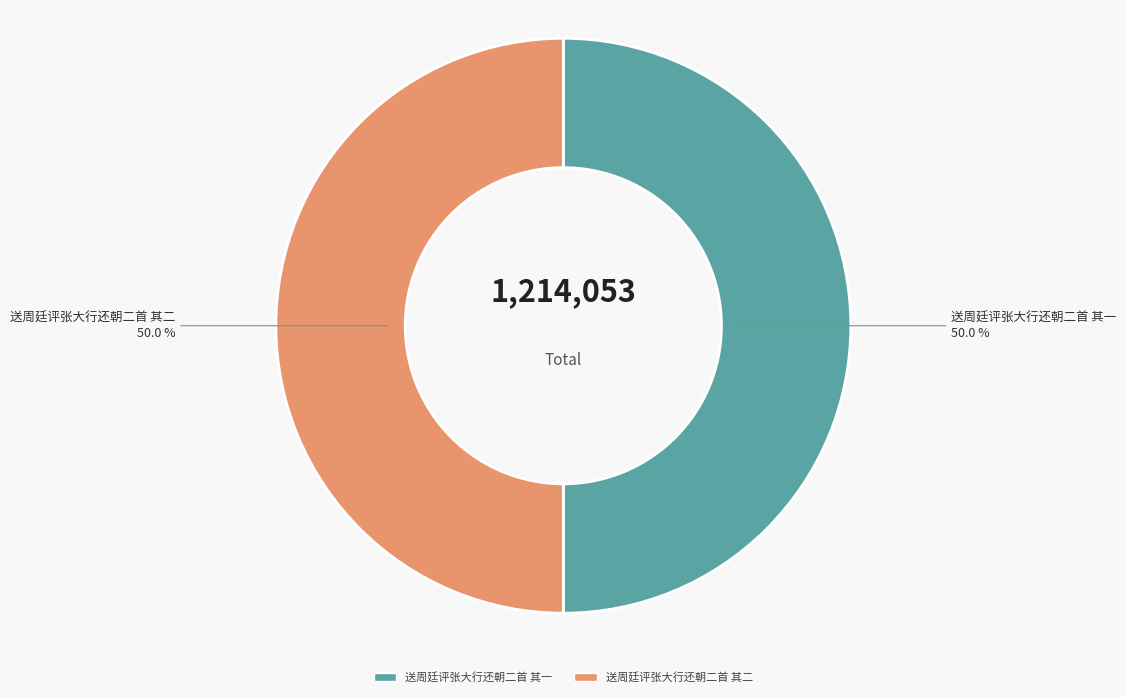

True or false: 送周廷评张大行还朝二首 其一 accounts for 50% of the total.

True